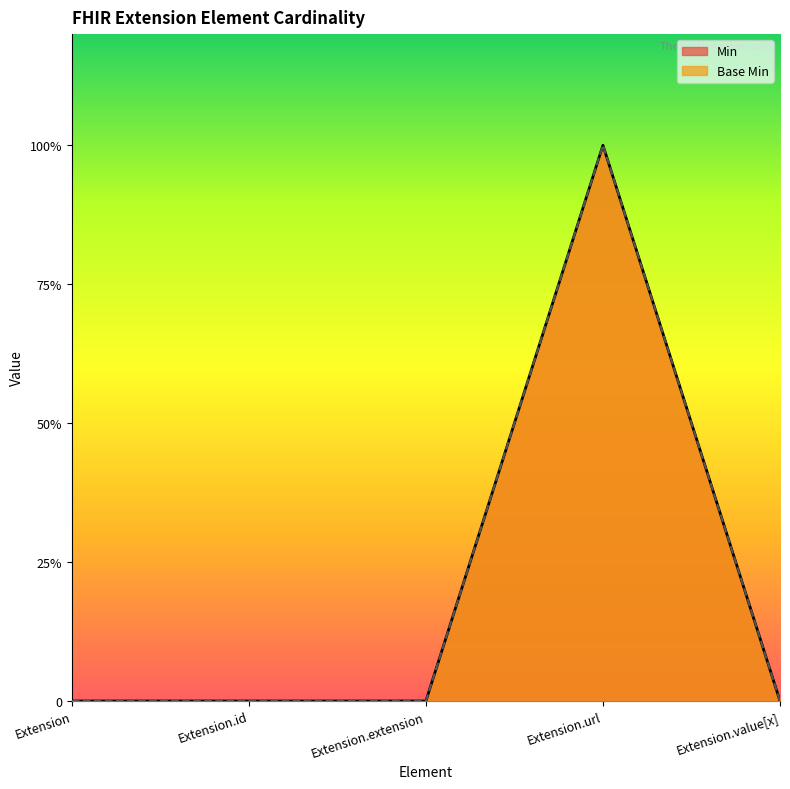

Does the chart display data point markers on the line(s)?

No